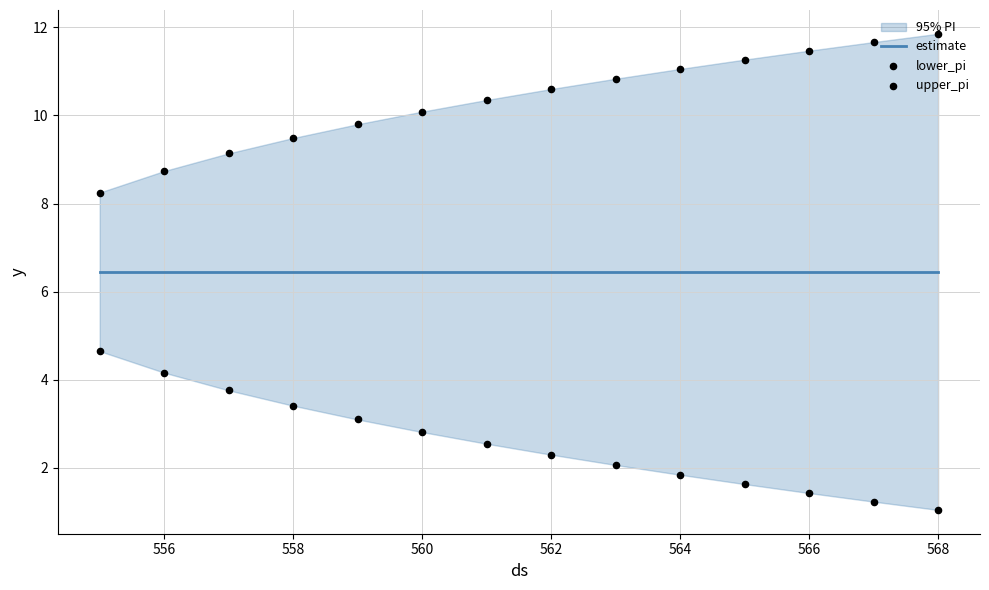

At which category is the sum across all series the highest?

562